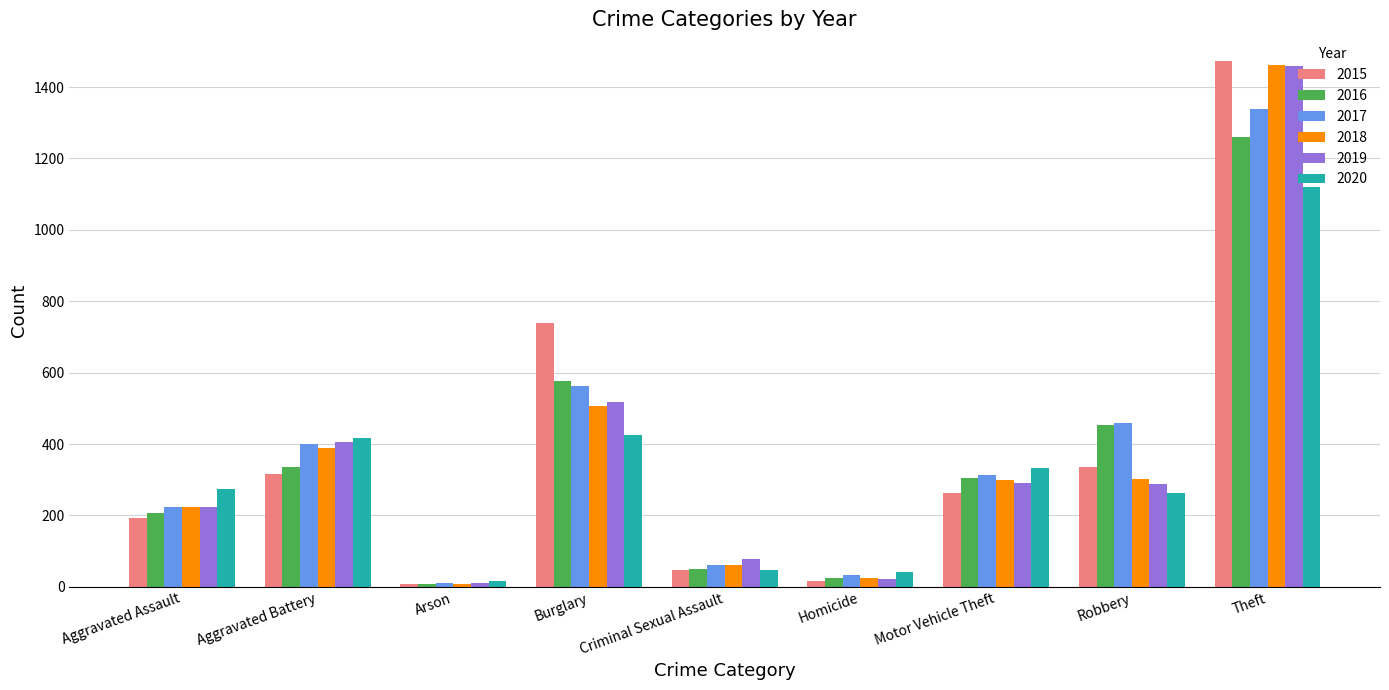

What is the difference between the 2016 values at Aggravated Battery and Theft?

923